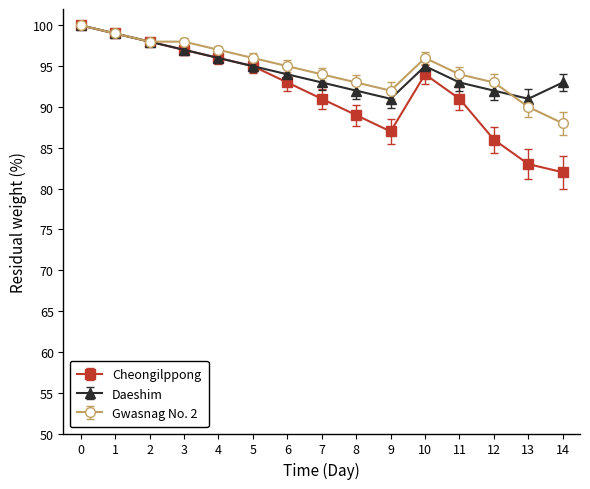

Where is the first local maximum for Cheongilppong?

10